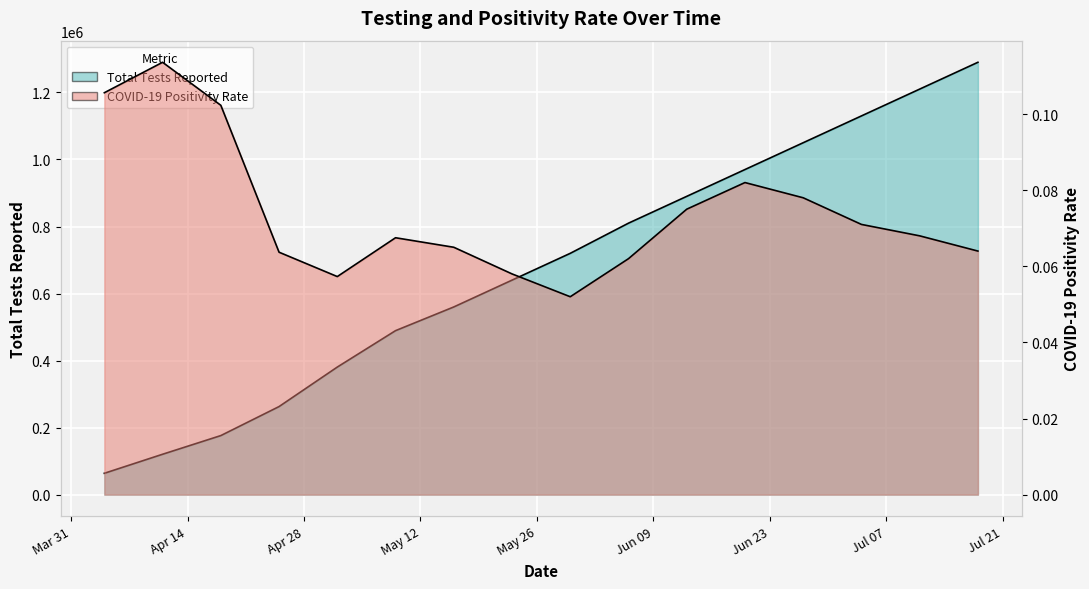

How many series are shown in this chart?

2